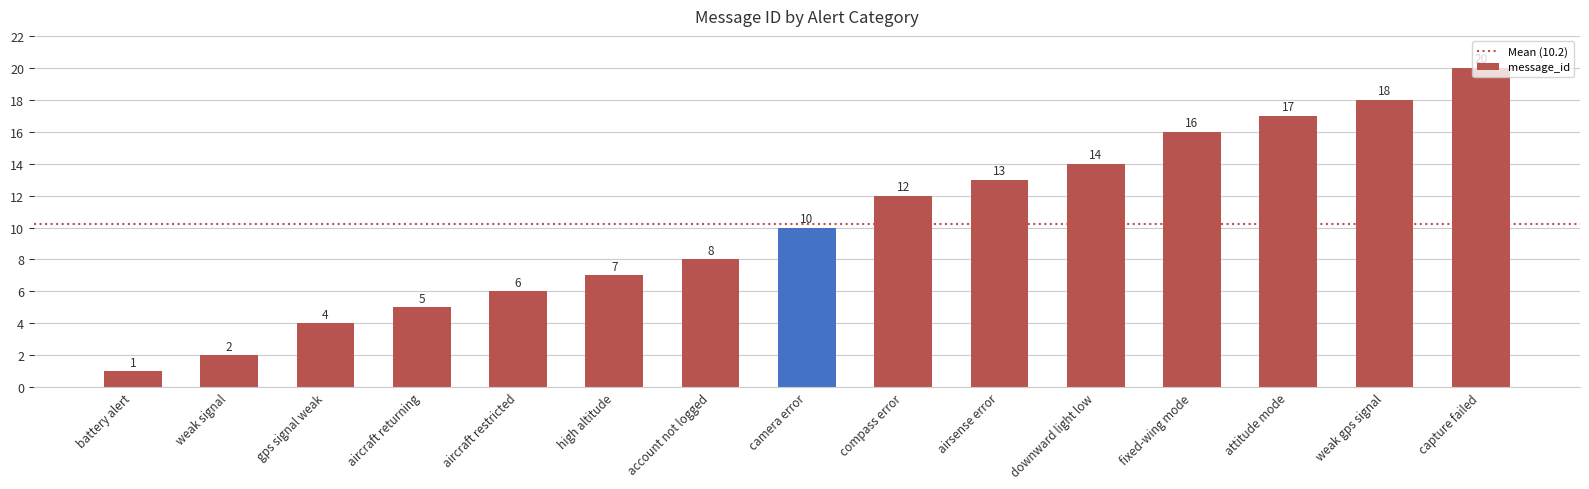

What is the label of the 10th bar from the left?

airsense error